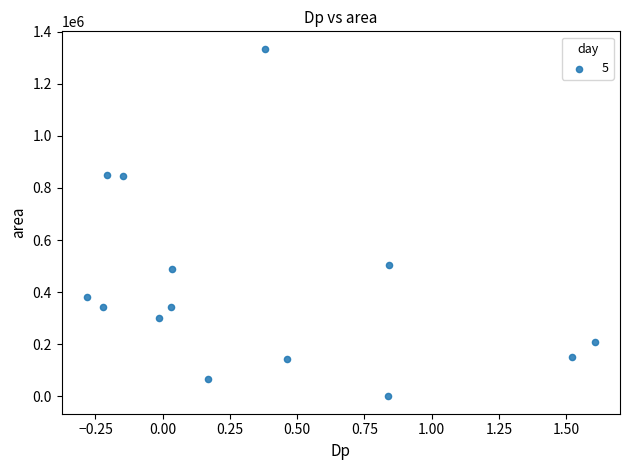

What is the range of Y values (max minus min)?

1334375